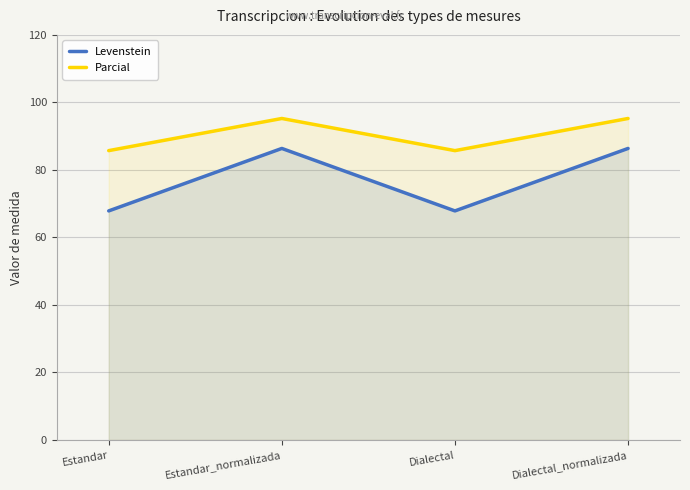

What is the approximate value of Levenstein at Estandar_normalizada?

86.4